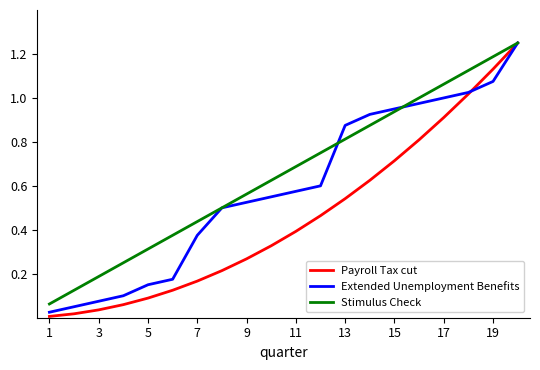

What are all the series names shown in the legend?

Payroll Tax cut, Extended Unemployment Benefits, Stimulus Check